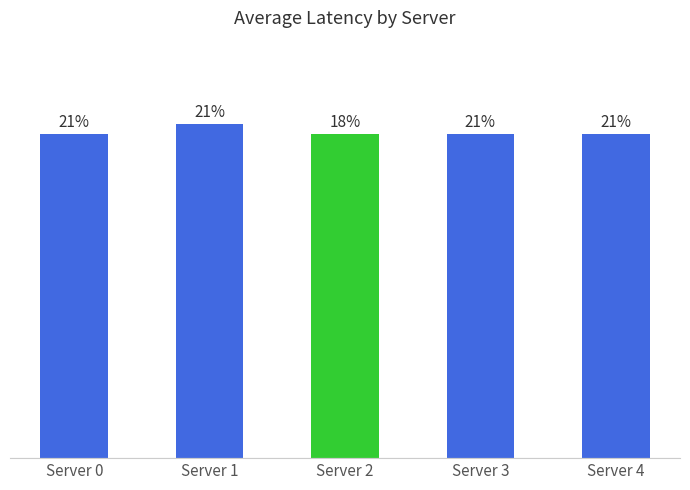

The value at Server 0 is 55. True or false?

False